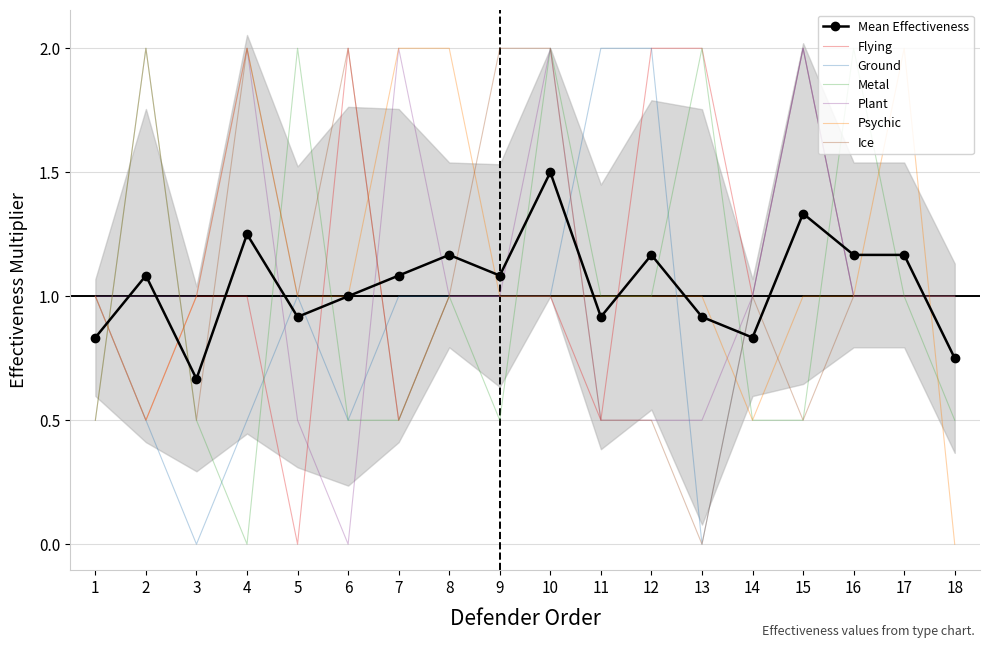

True or false: Psychic has a value of 1.6 at 9.

False